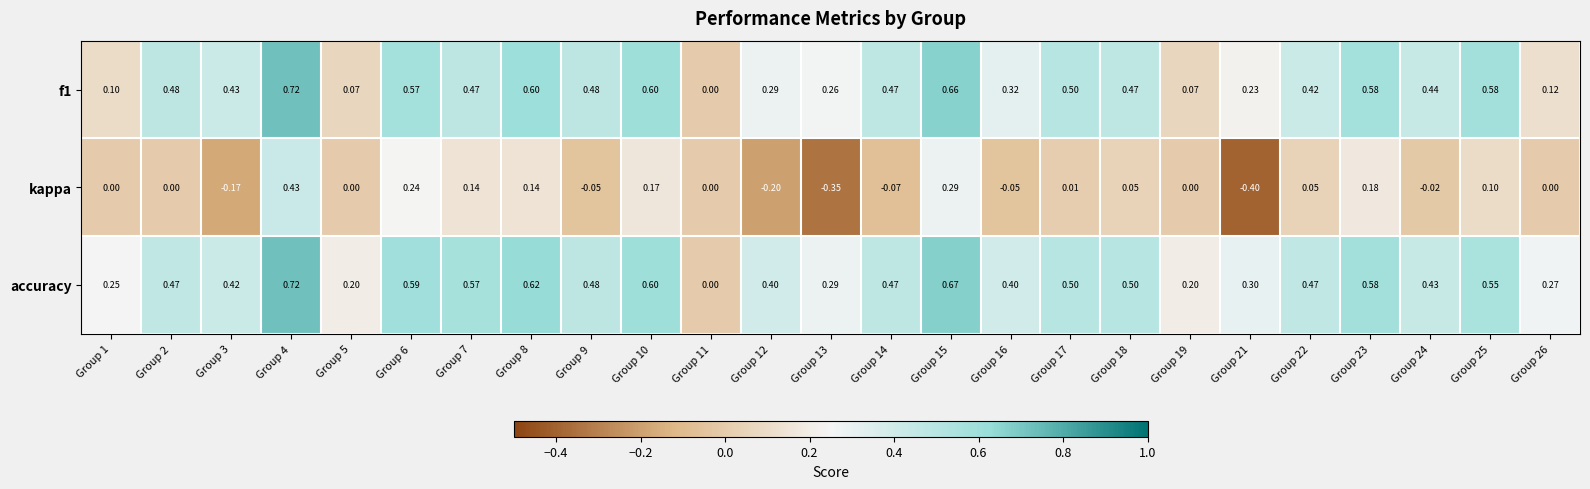

Which series has the largest total across all categories?

accuracy